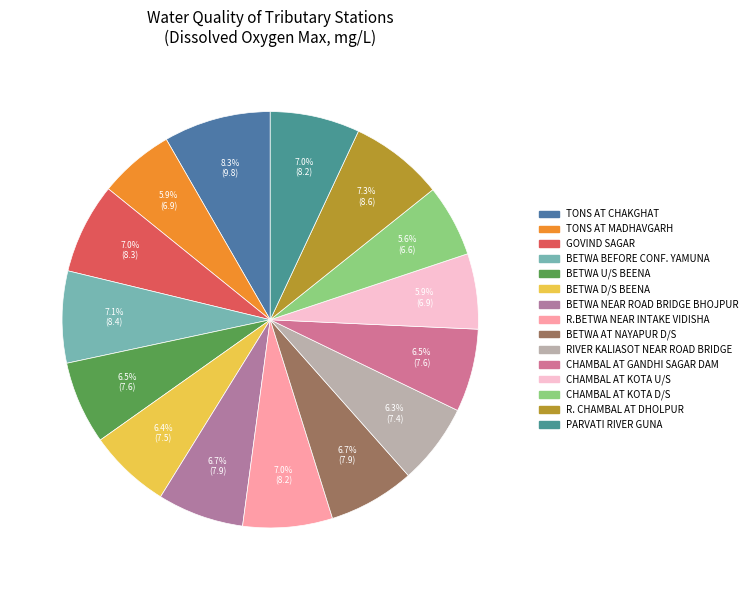

Is it true that TONS AT CHAKGHAT is 1% of the pie?

False